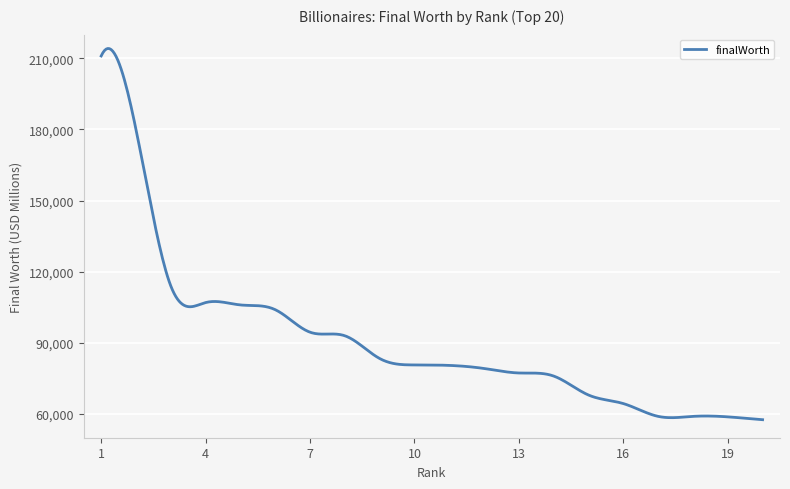

What is the maximum value shown in the chart?

214157.7